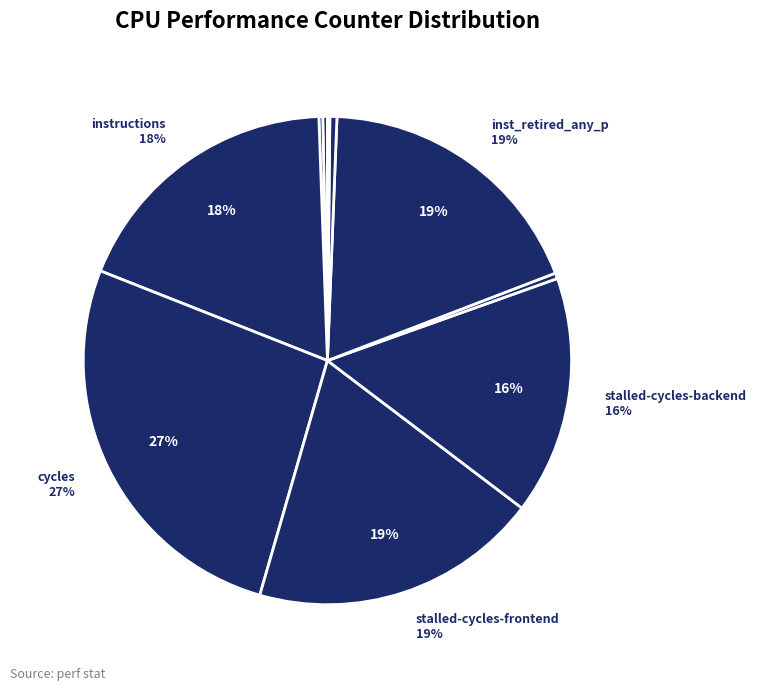

Rank the categories by value from highest to lowest.

cycles, stalled-cycles-frontend, inst_retired_any_p, instructions, stalled-cycles-backend, l2_lines_in_any, dtlb_misses_walk_cycles, cache-references, cache-misses, LLC-prefetches